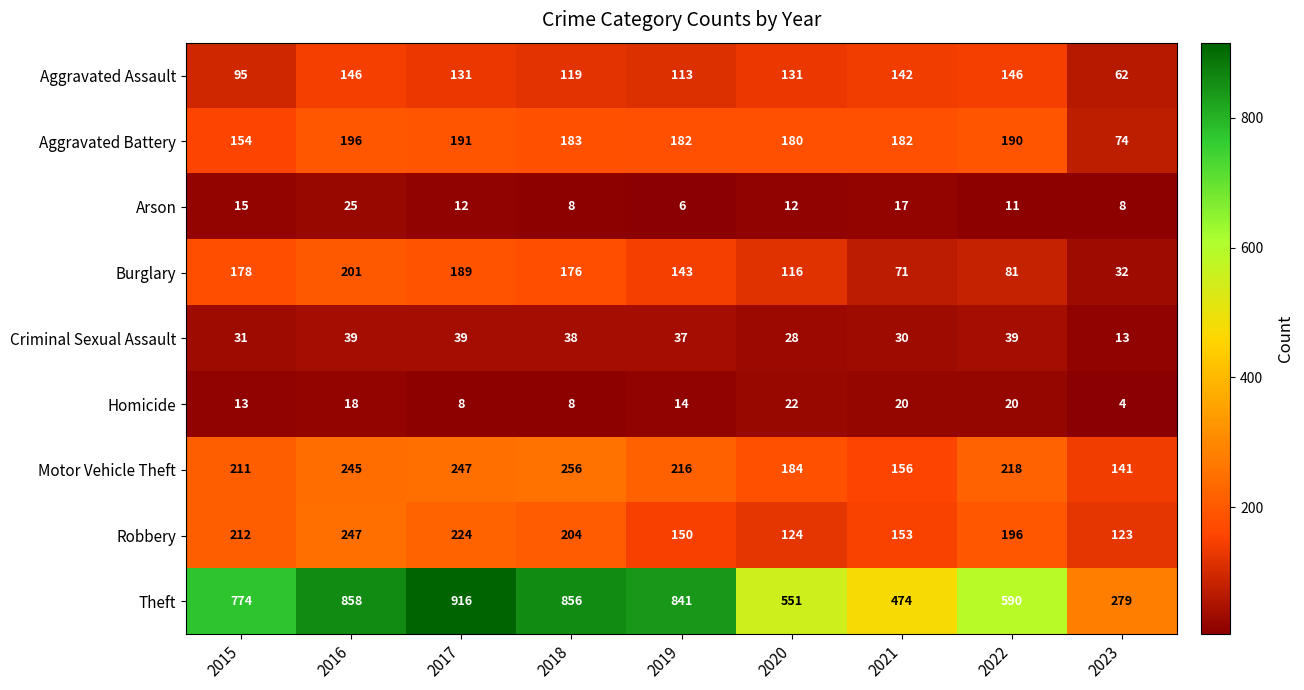

Is it true that Criminal Sexual Assault equals 19 at 2016?

False